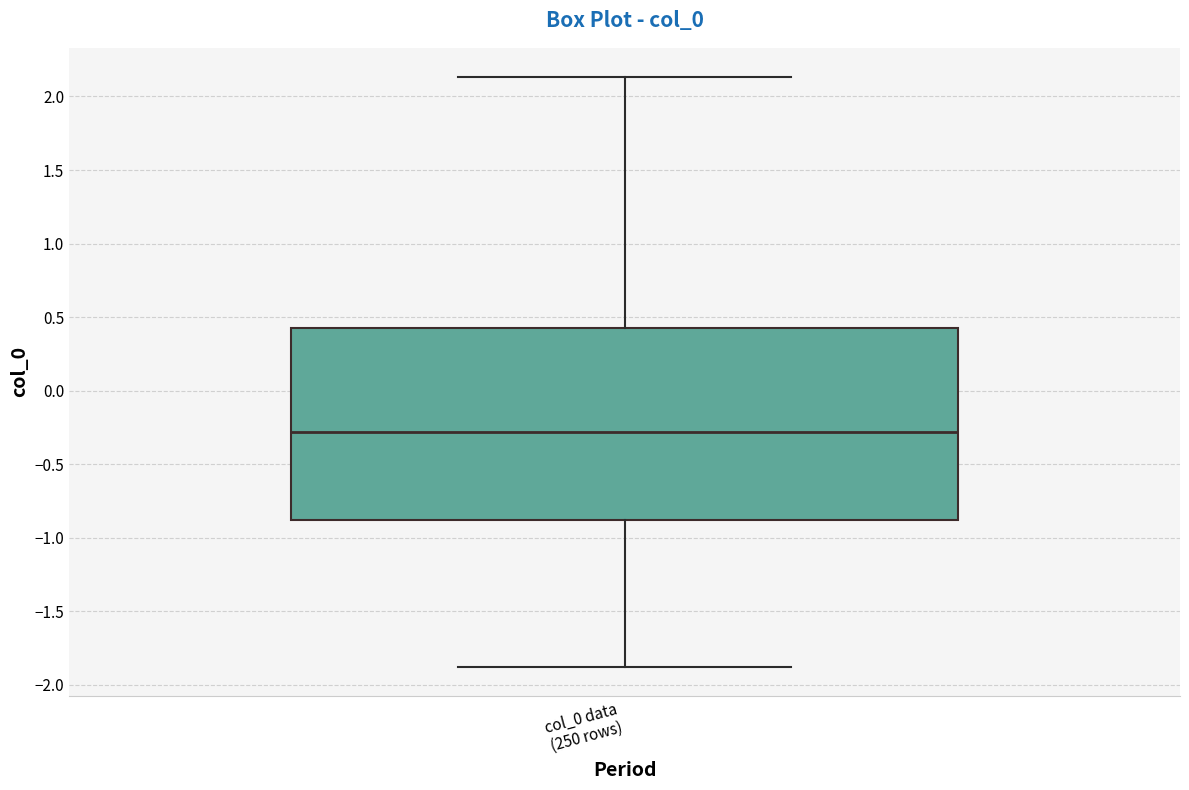

Where is the upper edge of the box for col_0 data (250 rows) on the y-axis? The values are not printed on the chart, so give them approximately, as read against the axis.

0.45